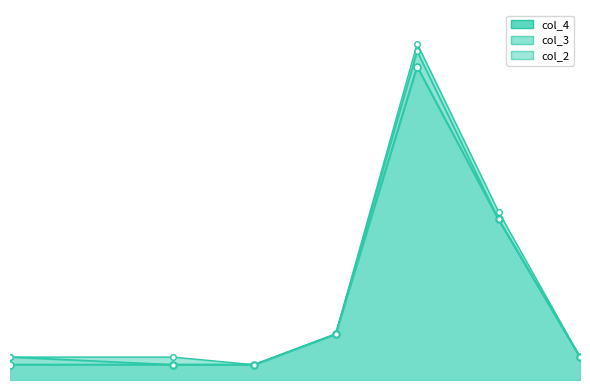

Which category has the highest value in the col_3 series?

5